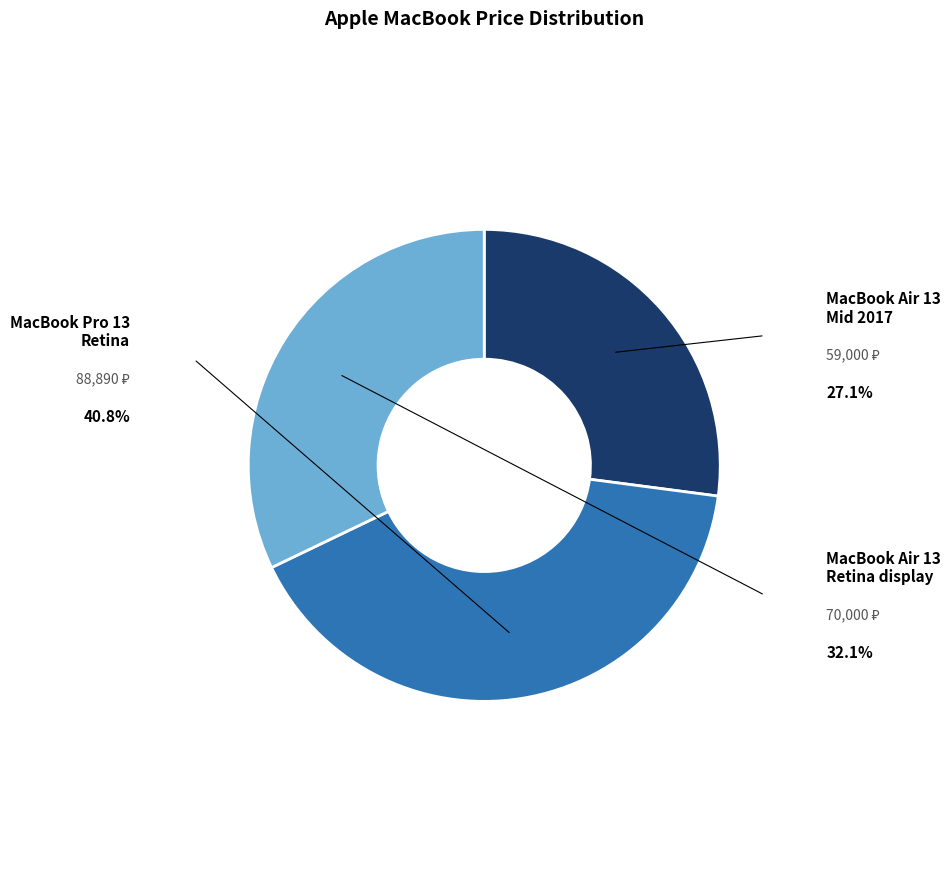

Does any single category account for the majority?

No